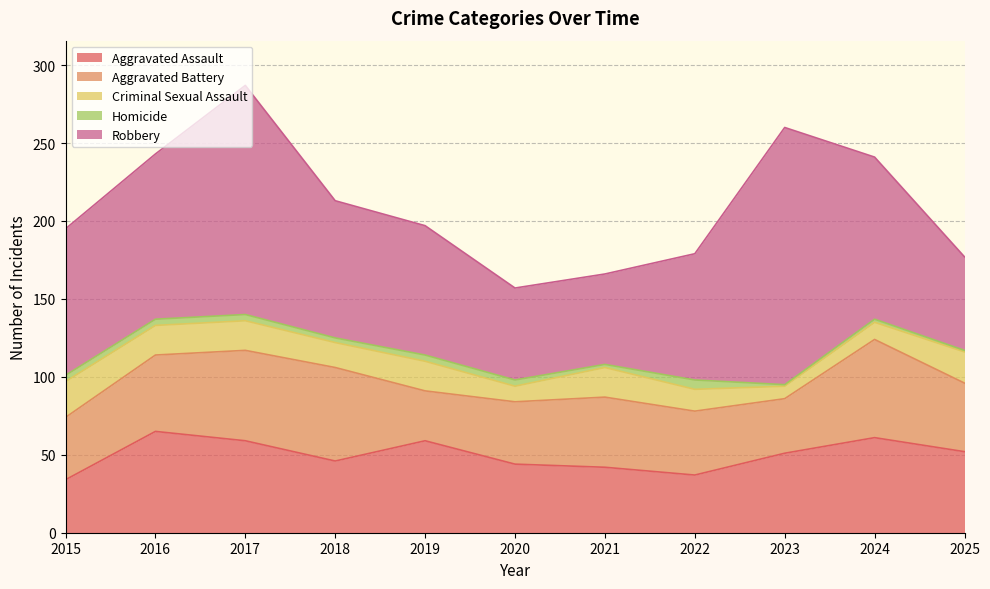

How many series are shown in this chart?

5